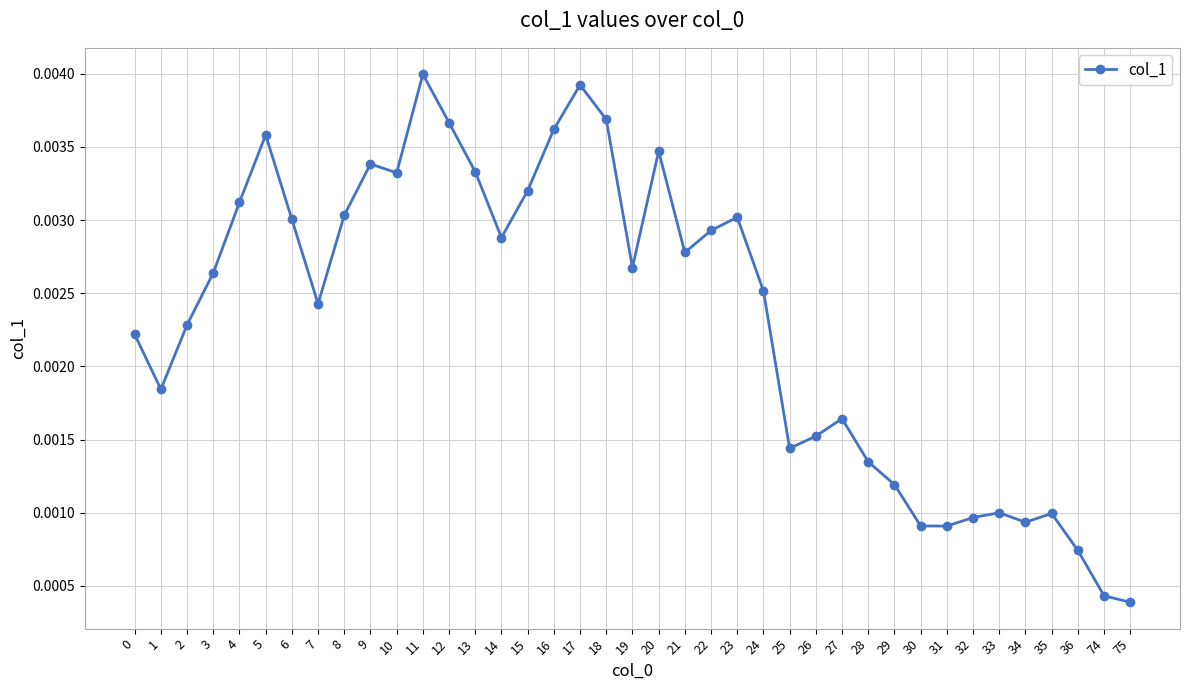

How many values are between 0 and 1?

39